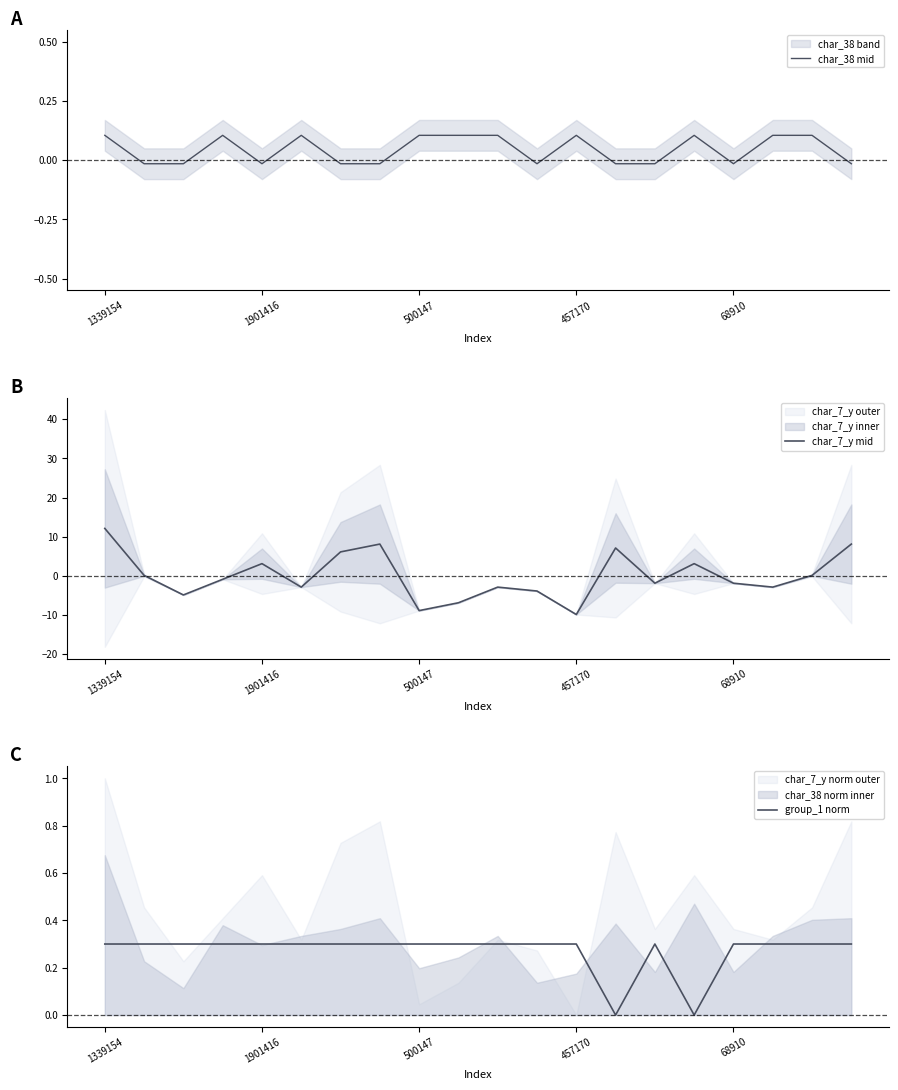

At which category does the chart reach its peak across all series?

1339154